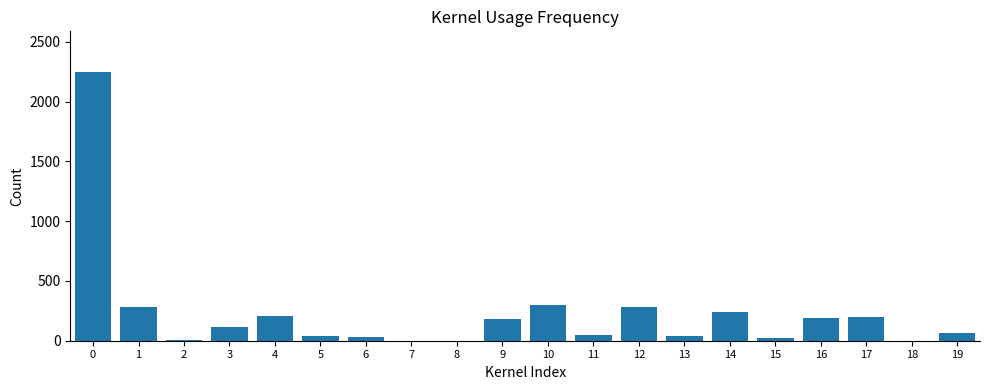

The value at 13 is 43. True or false?

True